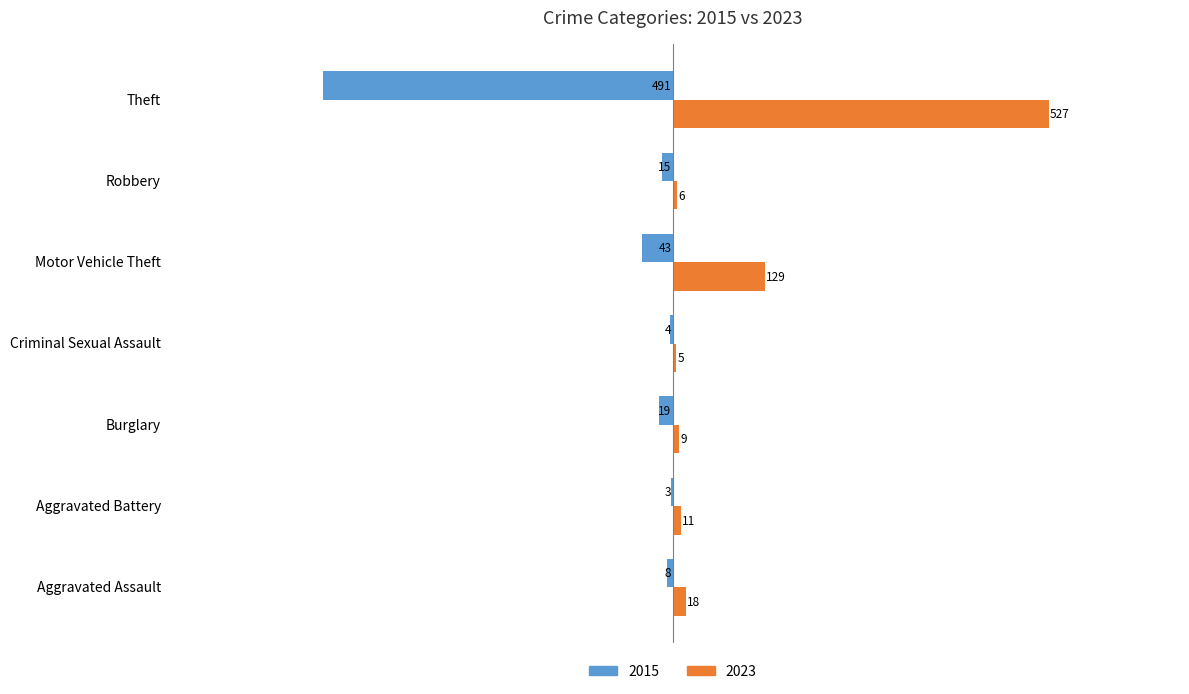

What is the label of the 1st bar from the right?

Theft